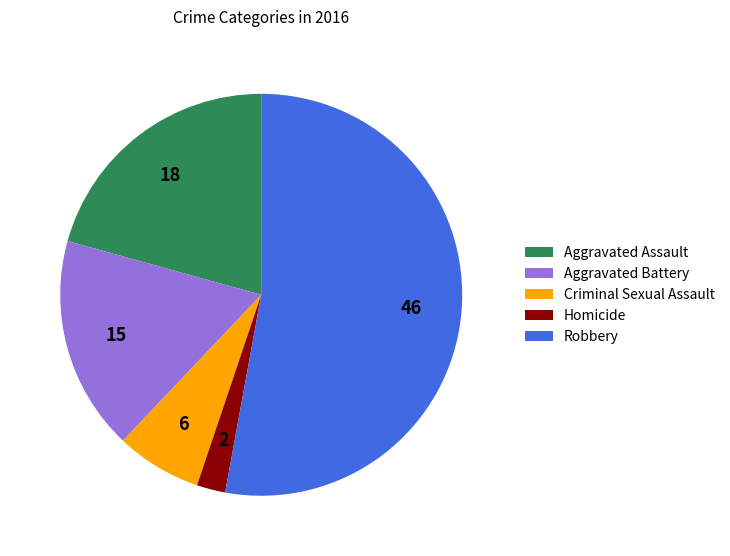

Which category has the smallest portion of the pie?

Homicide